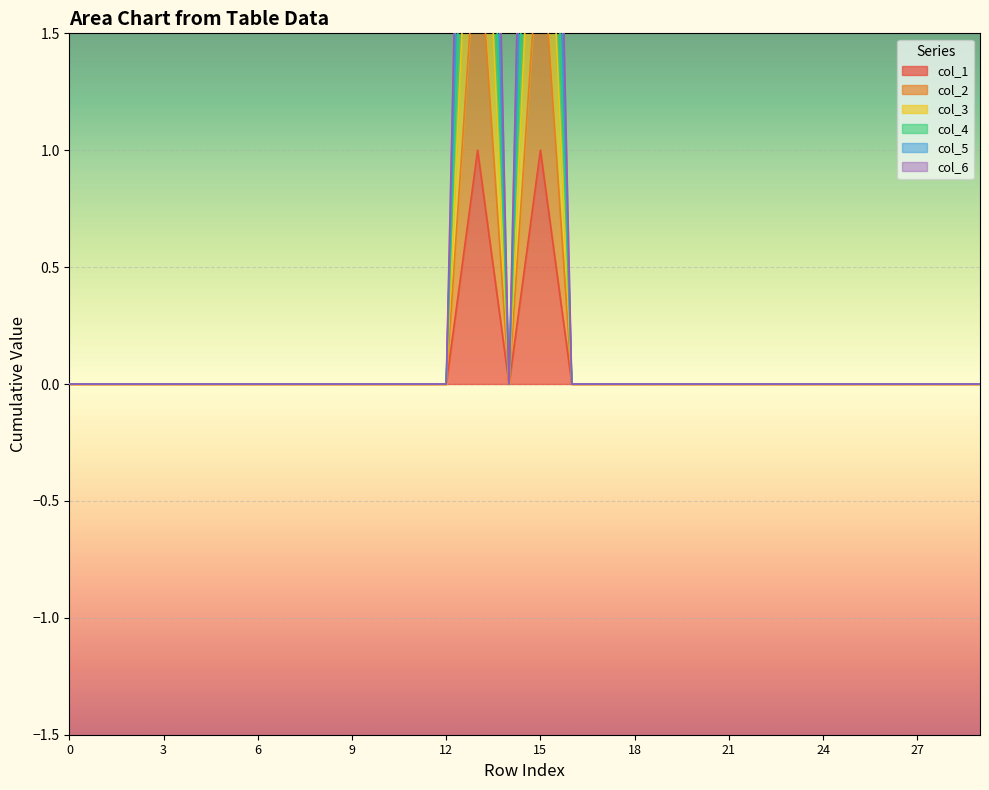

True or false: col_5 and col_3 cross at least once.

False